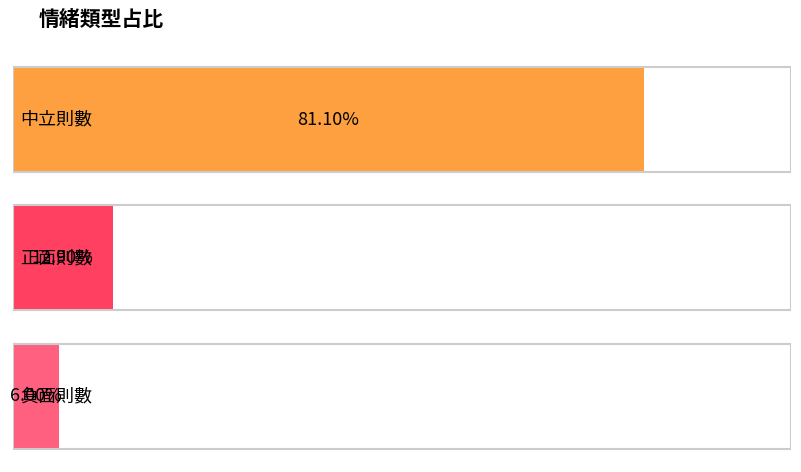

Which category has the highest value across all series?

中立則數